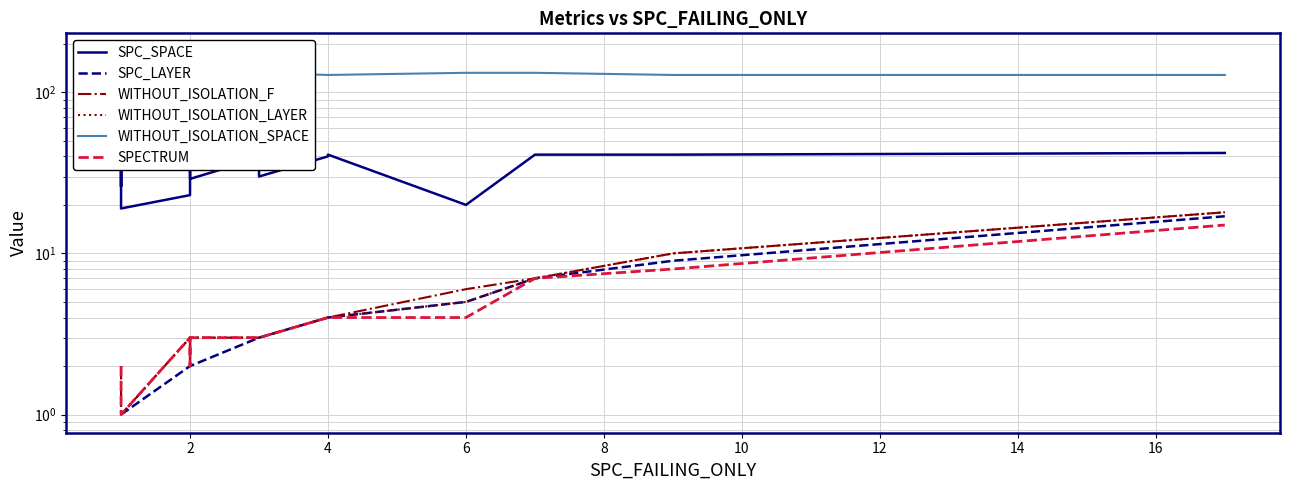

What are all the series names shown in the legend?

SPC_SPACE, SPC_LAYER, WITHOUT_ISOLATION_F, WITHOUT_ISOLATION_LAYER, WITHOUT_ISOLATION_SPACE, SPECTRUM